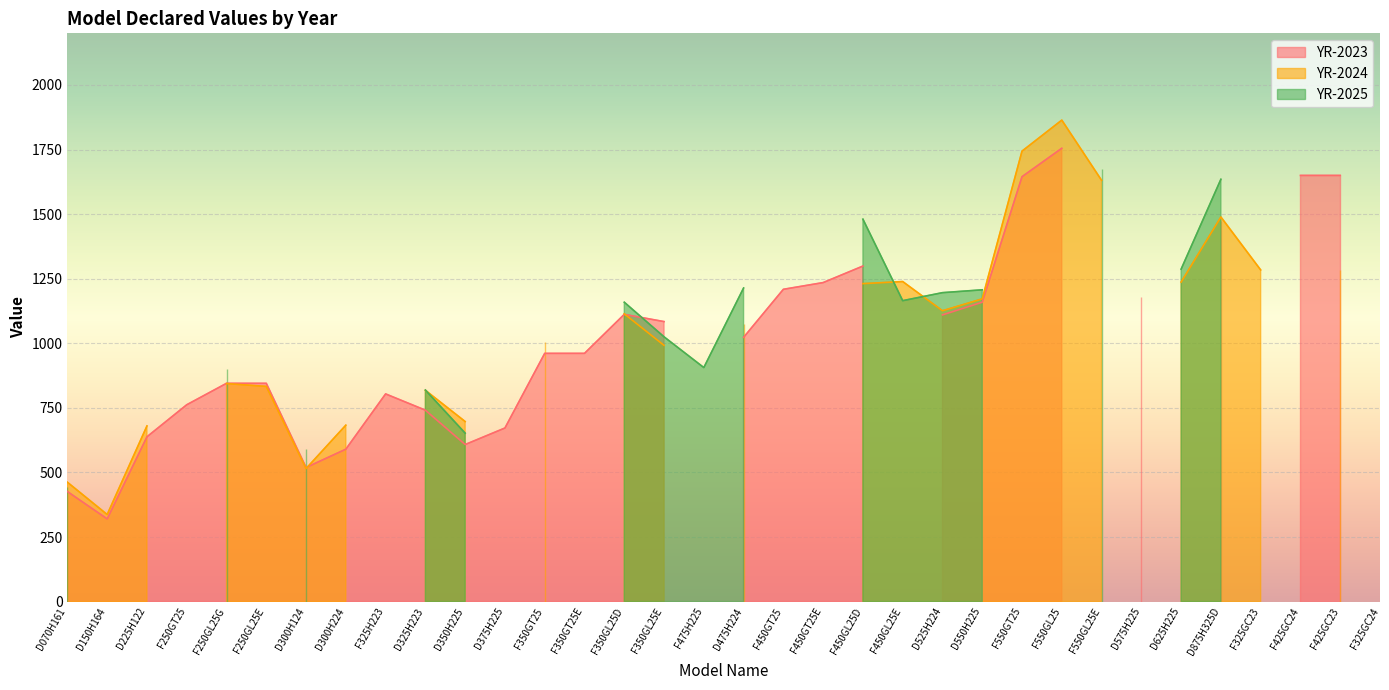

How many values in the YR-2025 series exceed 0?

16